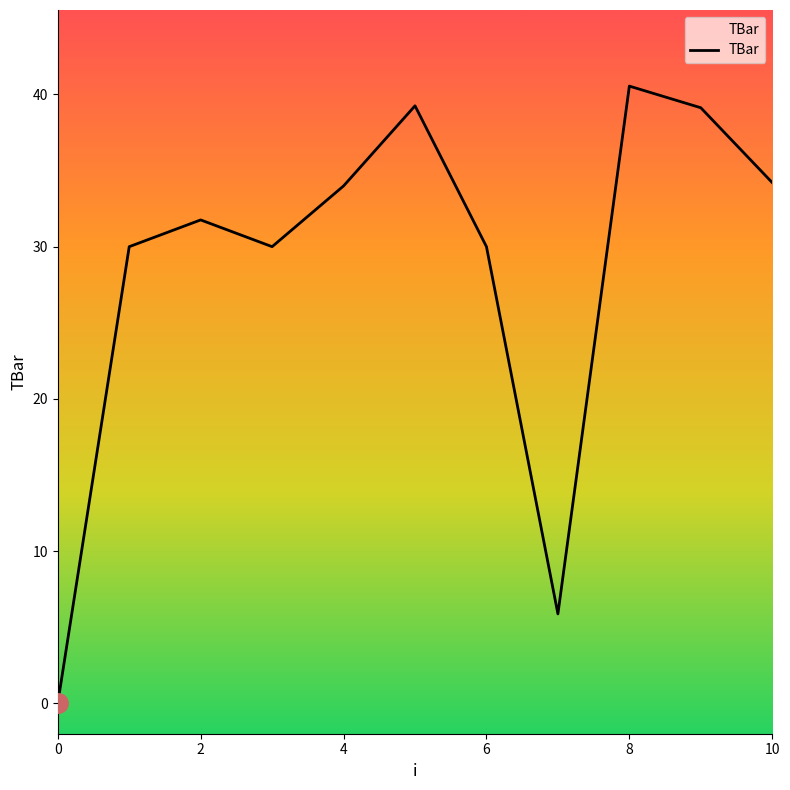

What is the greatest value displayed?

40.6